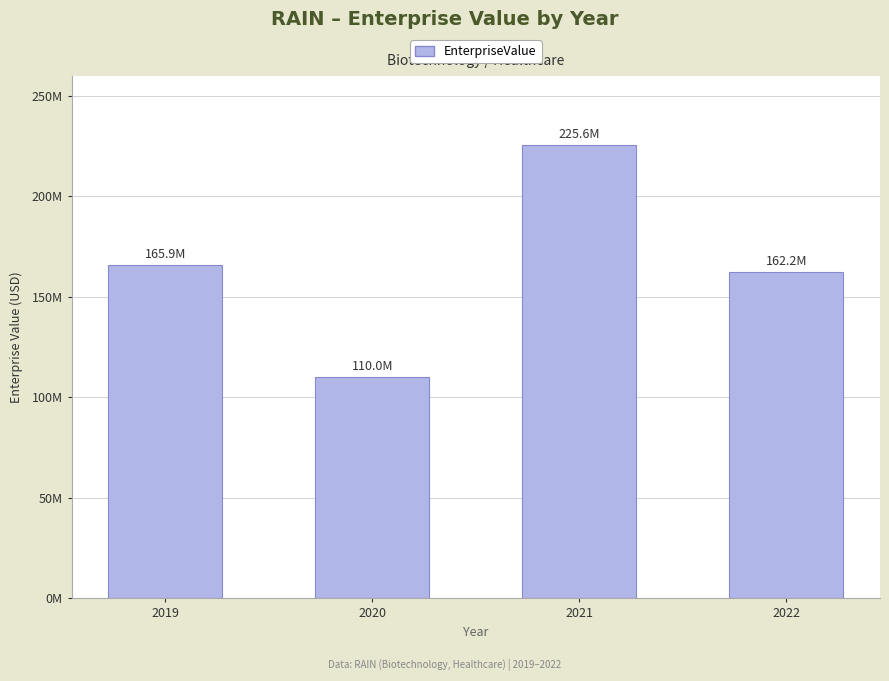

At which category does the chart reach its peak across all series?

2021